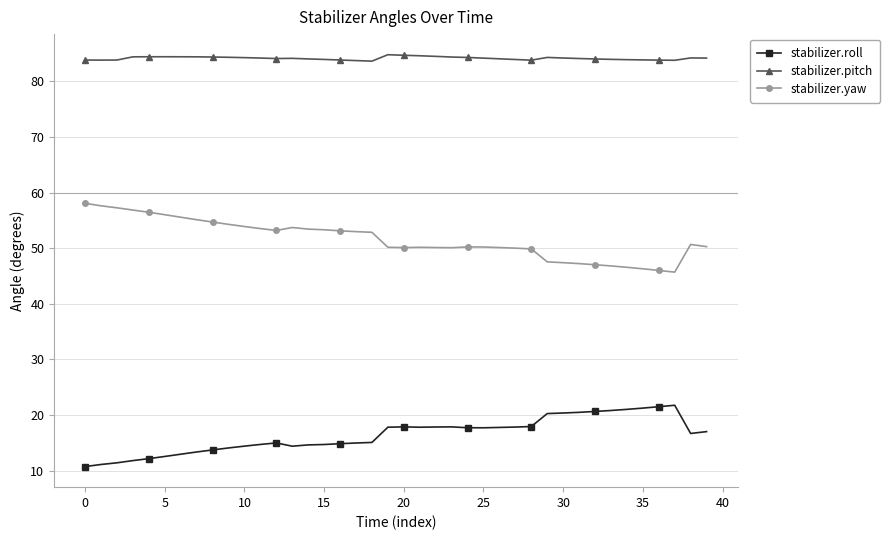

True or false: stabilizer.roll and stabilizer.pitch cross at least once.

False